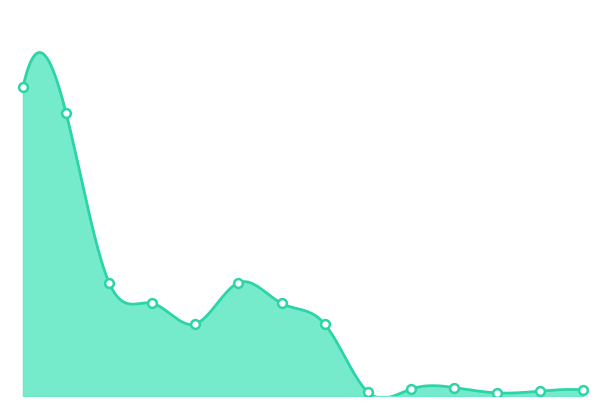

Is this an area chart (filled region under the line)?

Yes